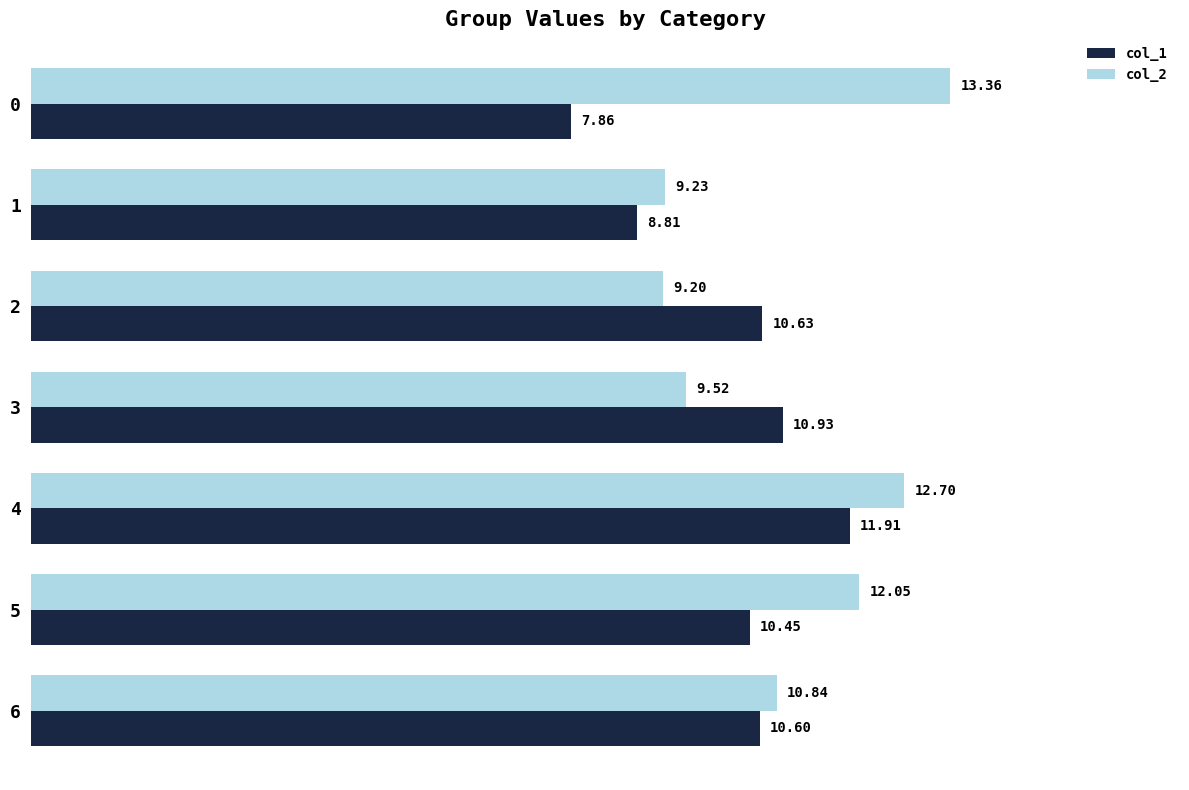

Rank the categories by col_1 value from highest to lowest.

4, 3, 2, 6, 5, 1, 0